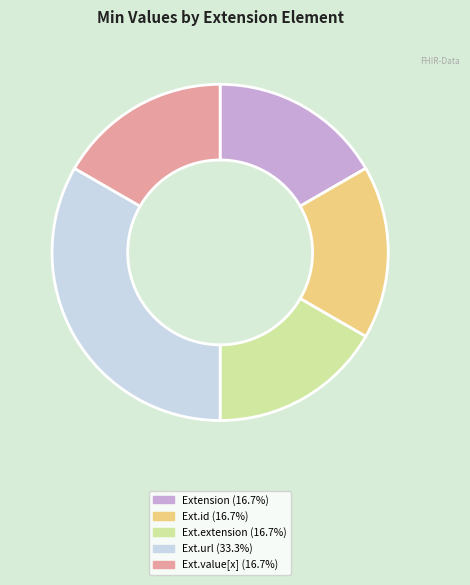

Does any single category account for the majority?

No